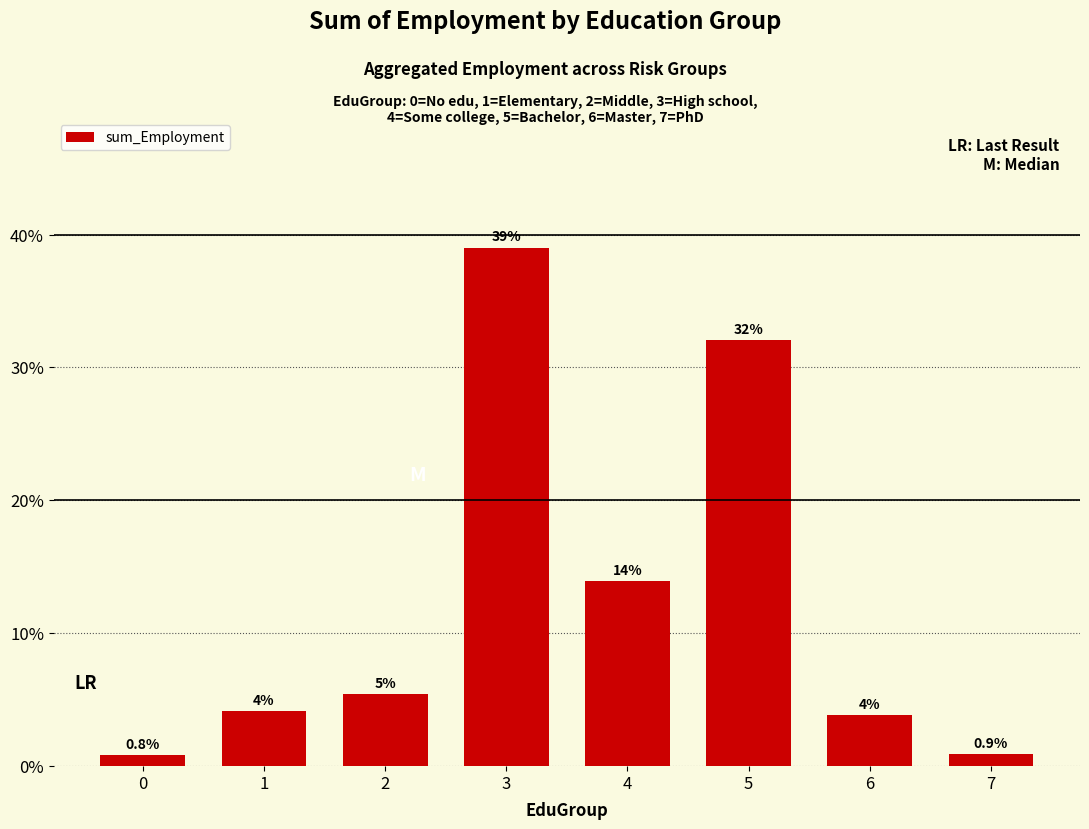

At which label does the data first exceed 5?

2